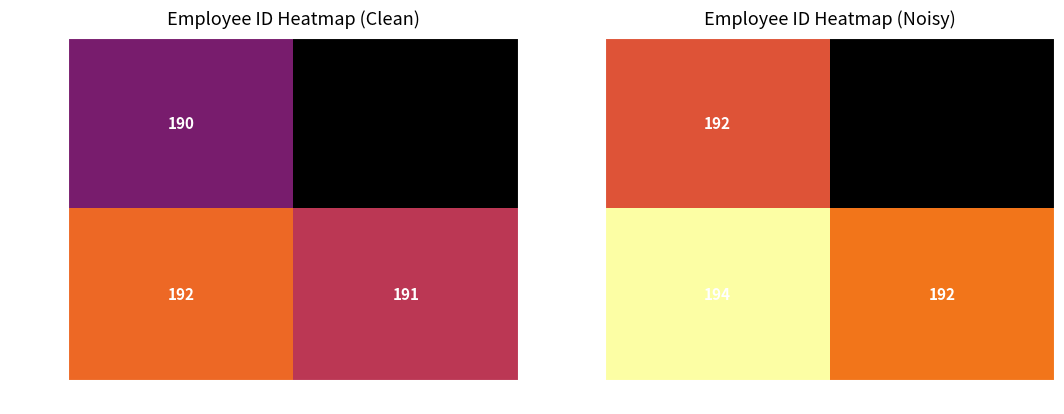

How many values in Sannyu are above zero?

1